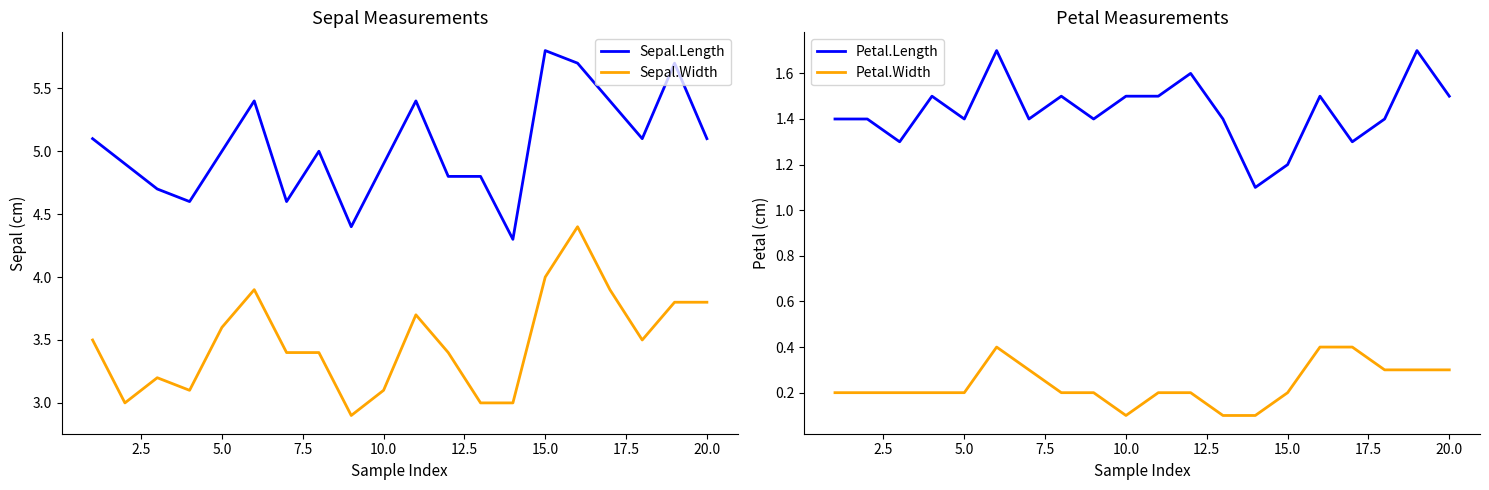

True or false: Sepal.Length and Sepal.Width cross at least once.

False